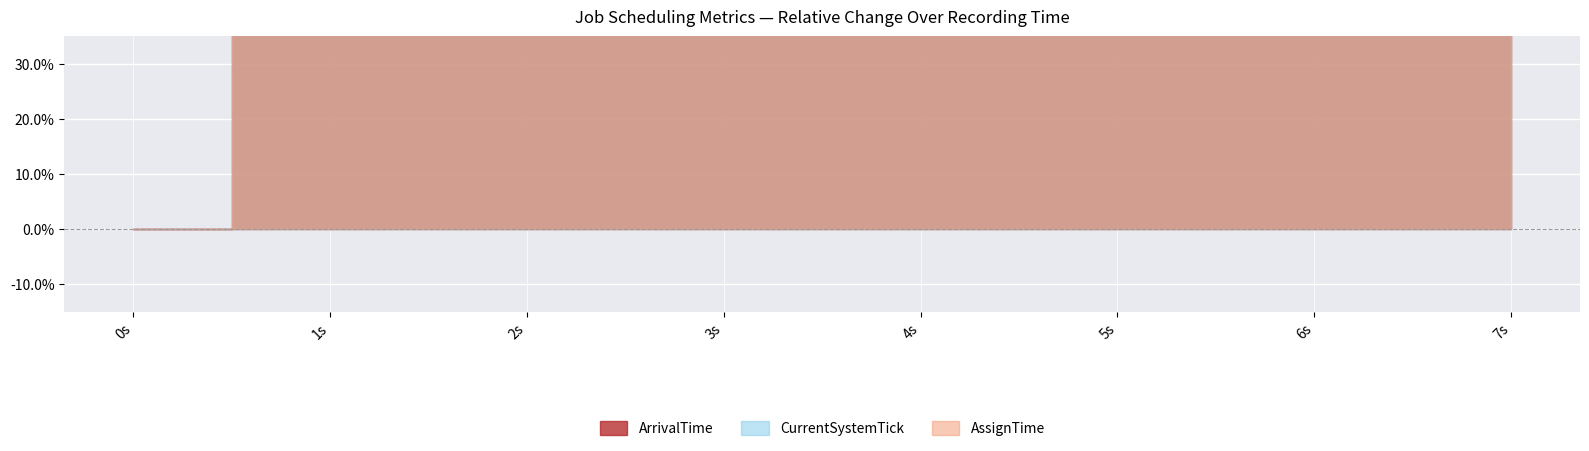

Reading right to left, extract all data points from this chart.

ArrivalTime: 1282.1	1048.6	959.8	785.7	550.0	402.7	222.6	0.0
CurrentSystemTick: 1185.2	1079.0	938.5	785.2	563.6	386.1	224.6	0.0
AssignTime: 1185.2	1079.0	938.5	785.2	563.6	386.1	224.6	0.0